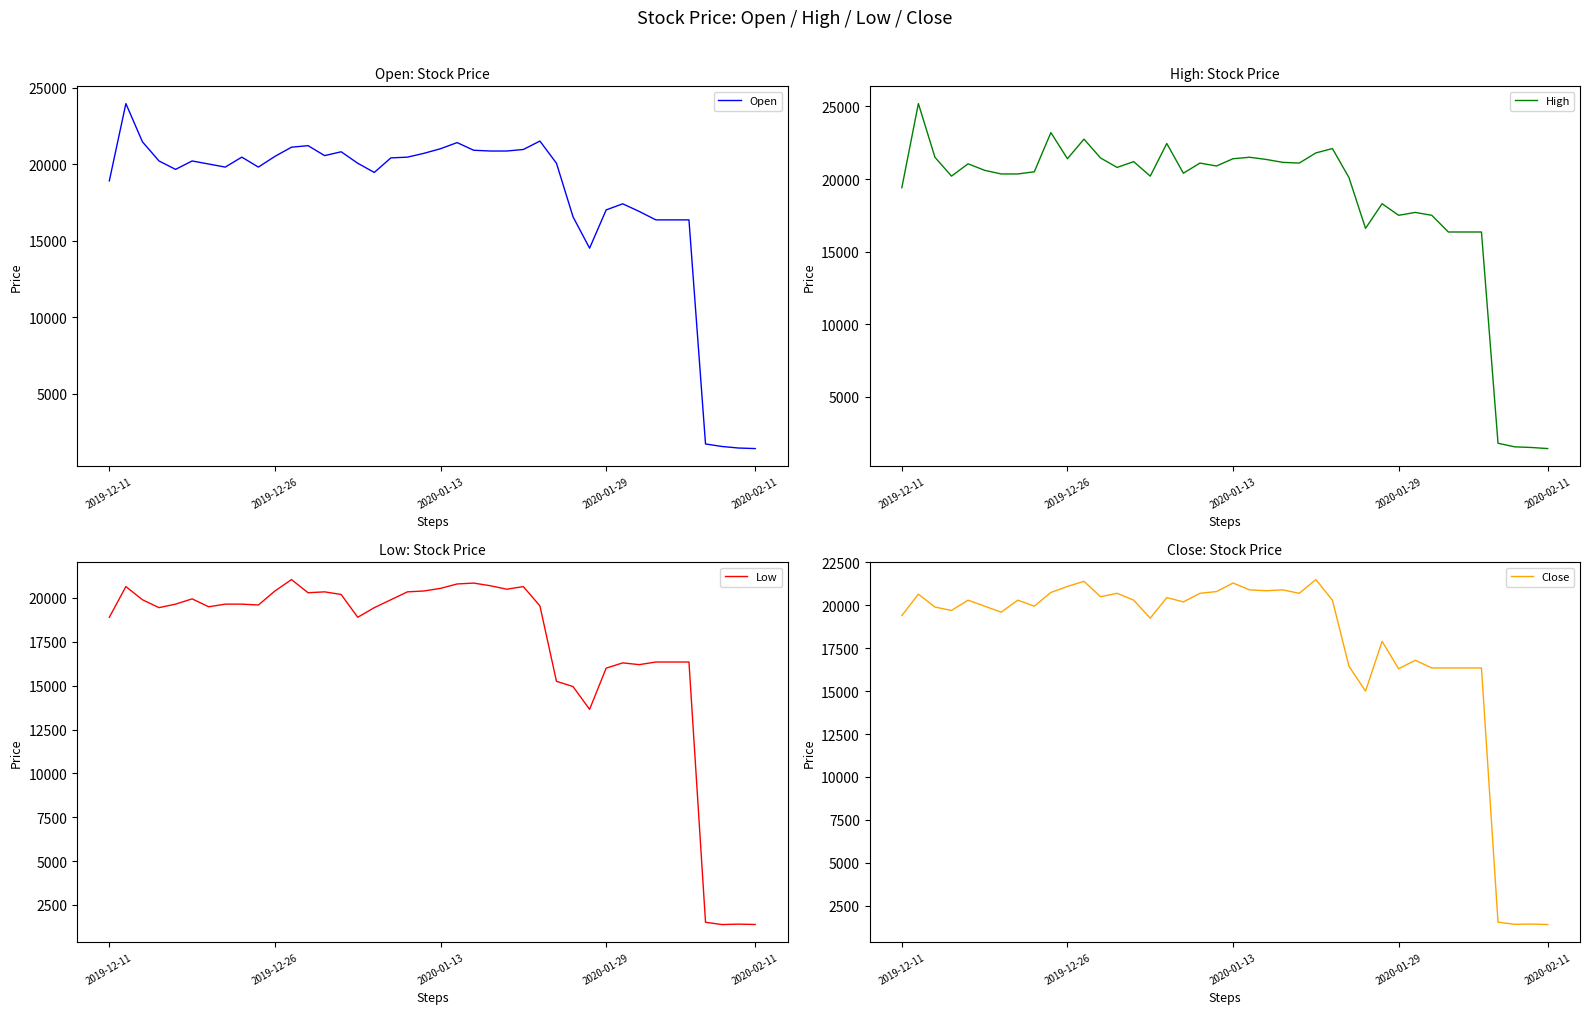

True or false: High has a value of 11090 at 12.

False